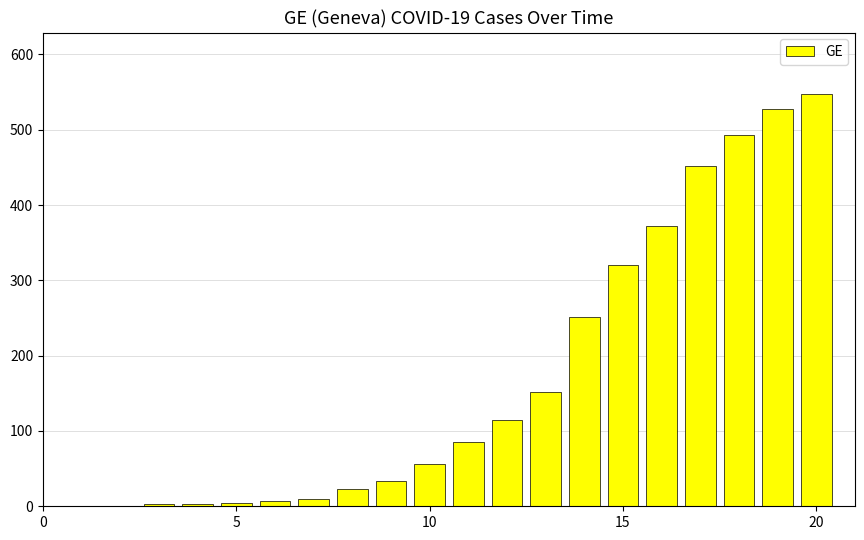

What is the maximum value shown in the chart?

547